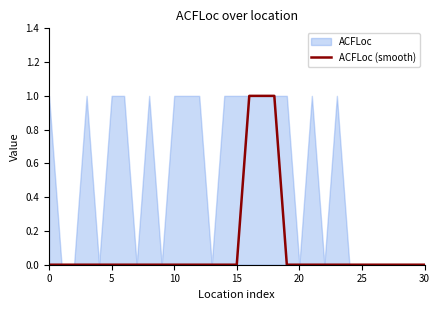

How many values are between 0 and 1?

31